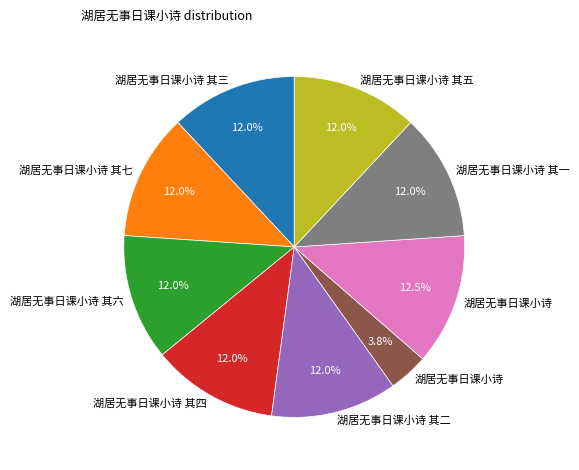

Does any single category account for the majority?

No